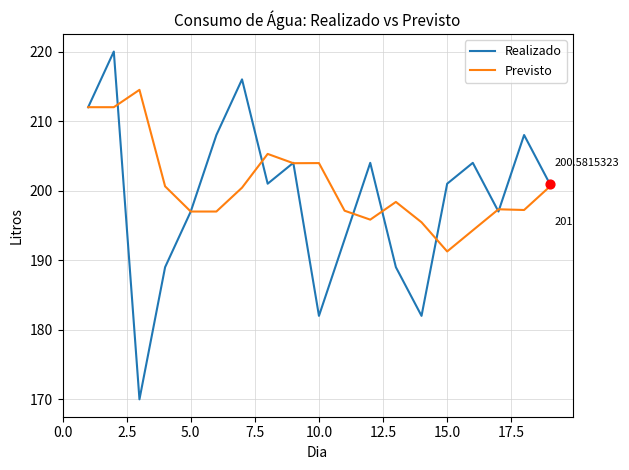

Which series has the widest spread of values?

Realizado